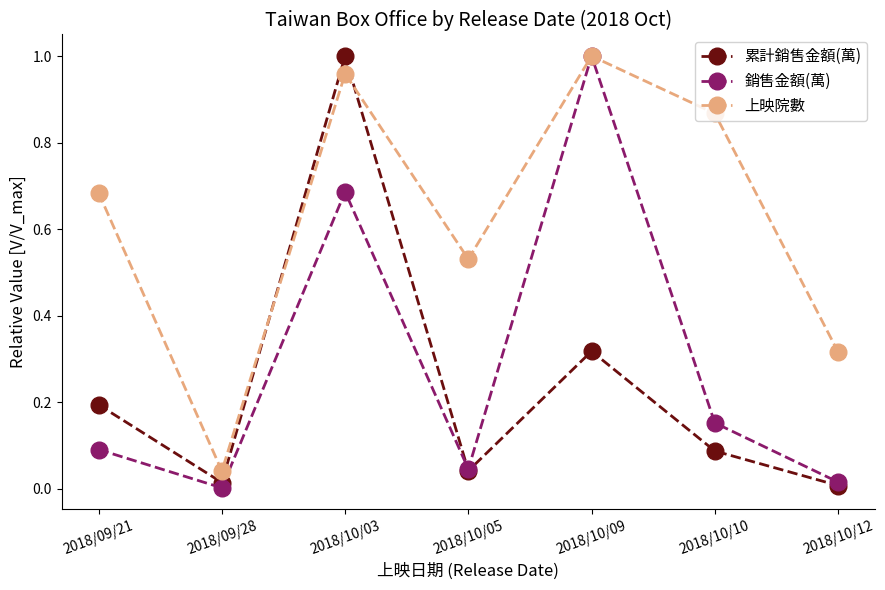

In 累計銷售金額(萬), how many points are lower than both neighbors (excluding endpoints)?

2